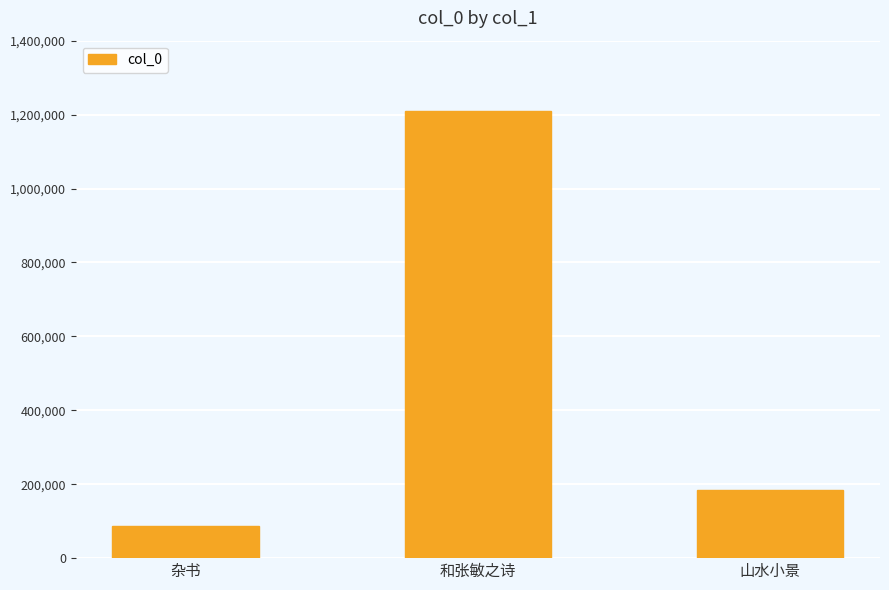

Reading left to right, what are all the values shown in this chart?

杂书=86840	和张敏之诗=1209837	山水小景=185337